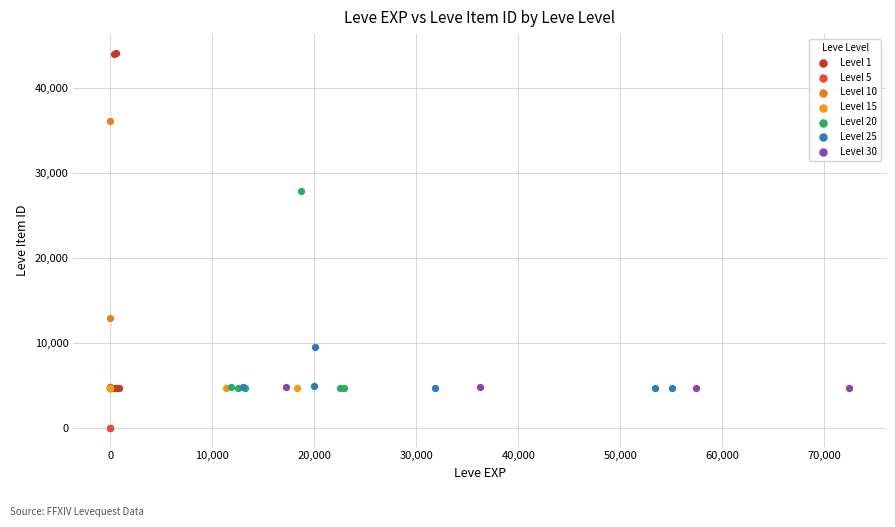

What are all the series names shown in the legend?

Level 1, Level 5, Level 10, Level 15, Level 20, Level 25, Level 30